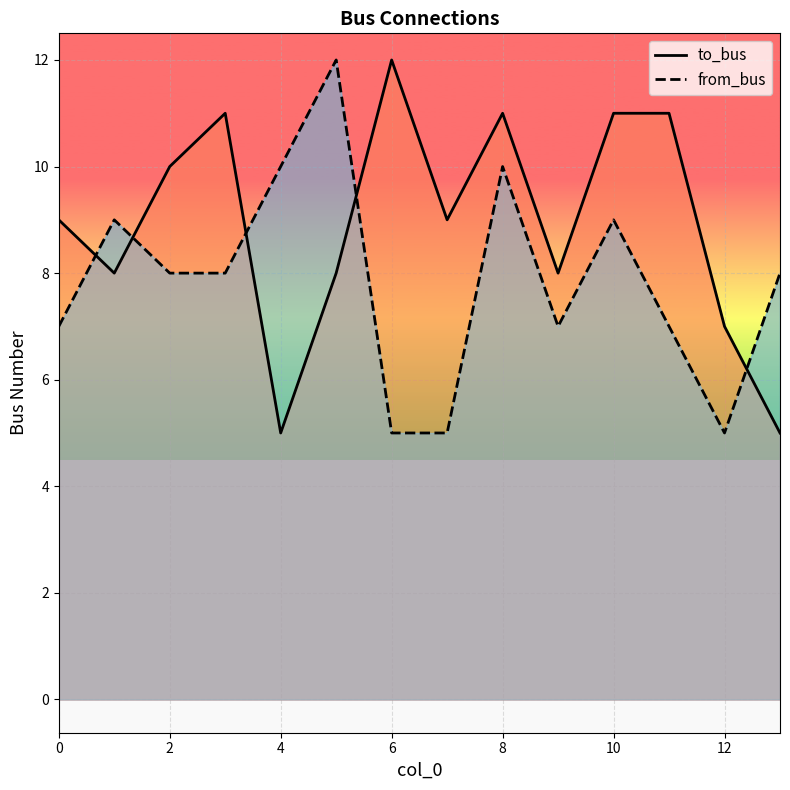

True or false: to_bus and from_bus intersect in this chart.

True